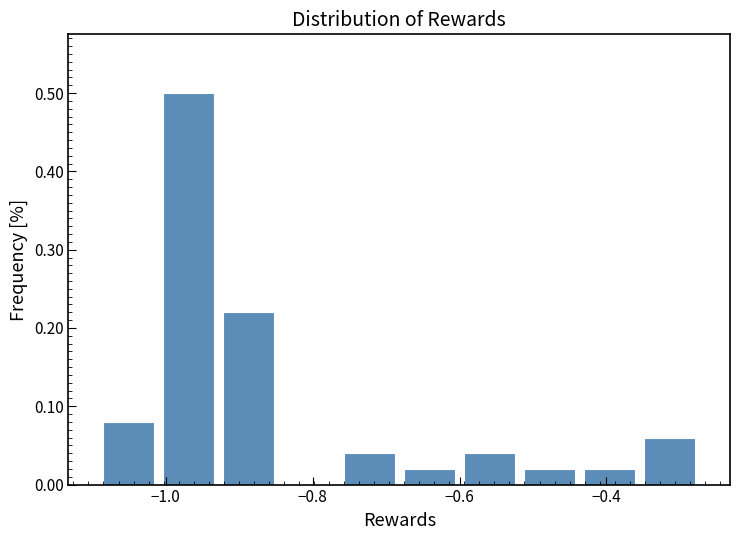

How tall is the bar that spans -0.44 to -0.36 on the x-axis? Neither the bar edges nor the heights are printed on the chart, so give them approximately, as read against the axes.

0.02